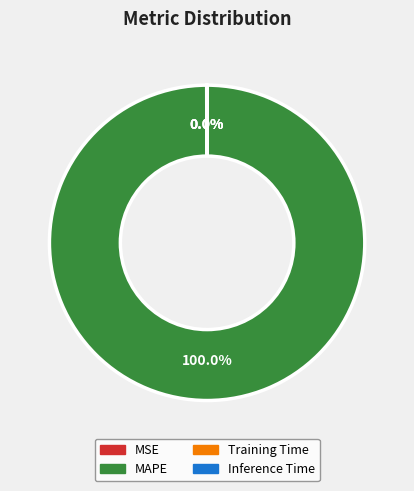

Is there any slice that represents more than half of the pie?

Yes